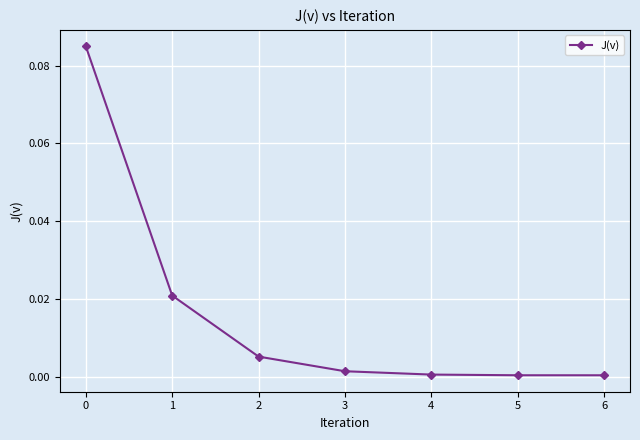

How many lines are shown in the chart?

1